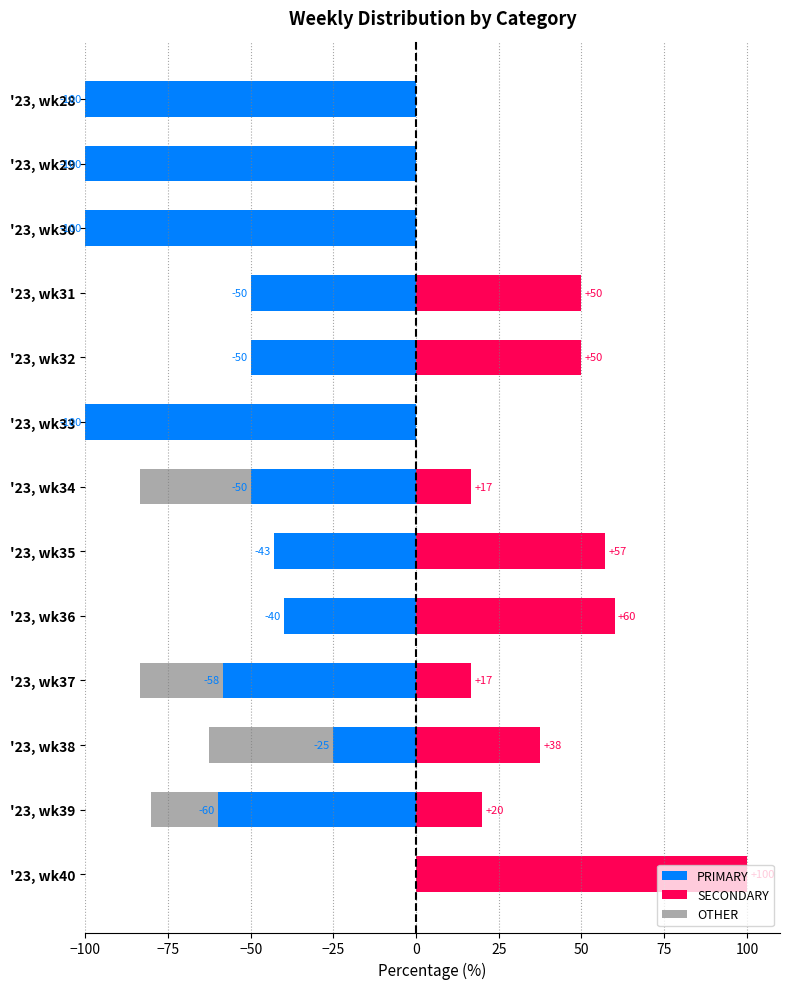

What is the difference between the maximum and minimum values in the OTHER series?

37.5